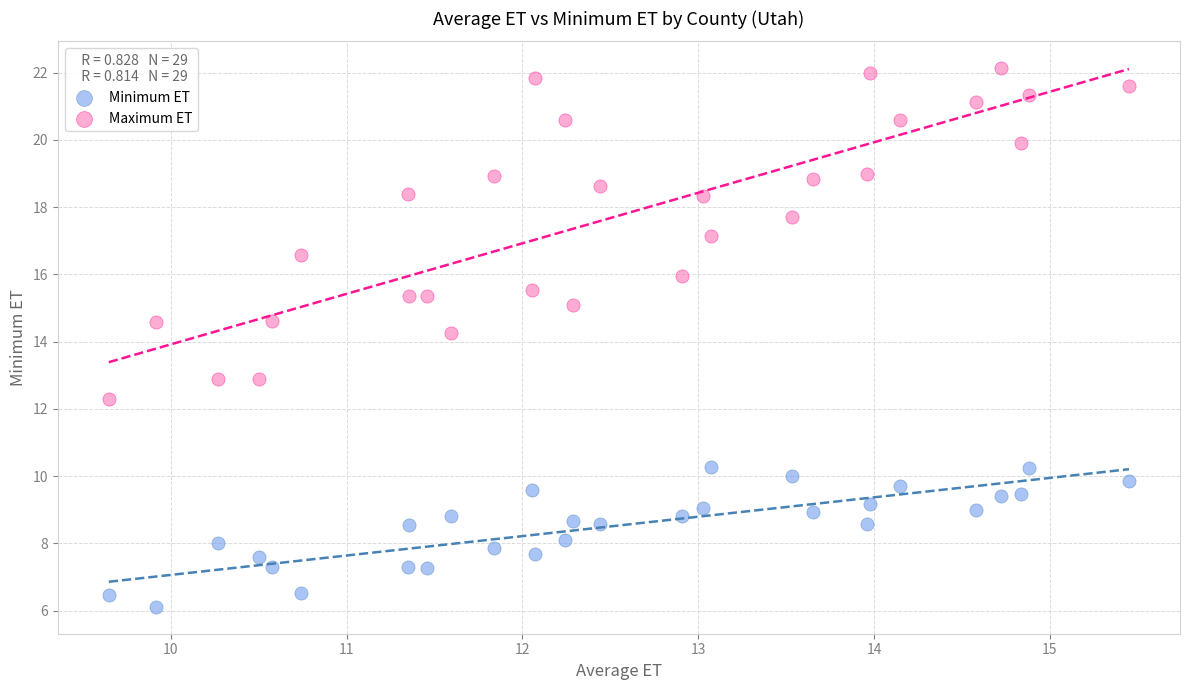

Which series reaches the maximum Y coordinate?

Maximum ET